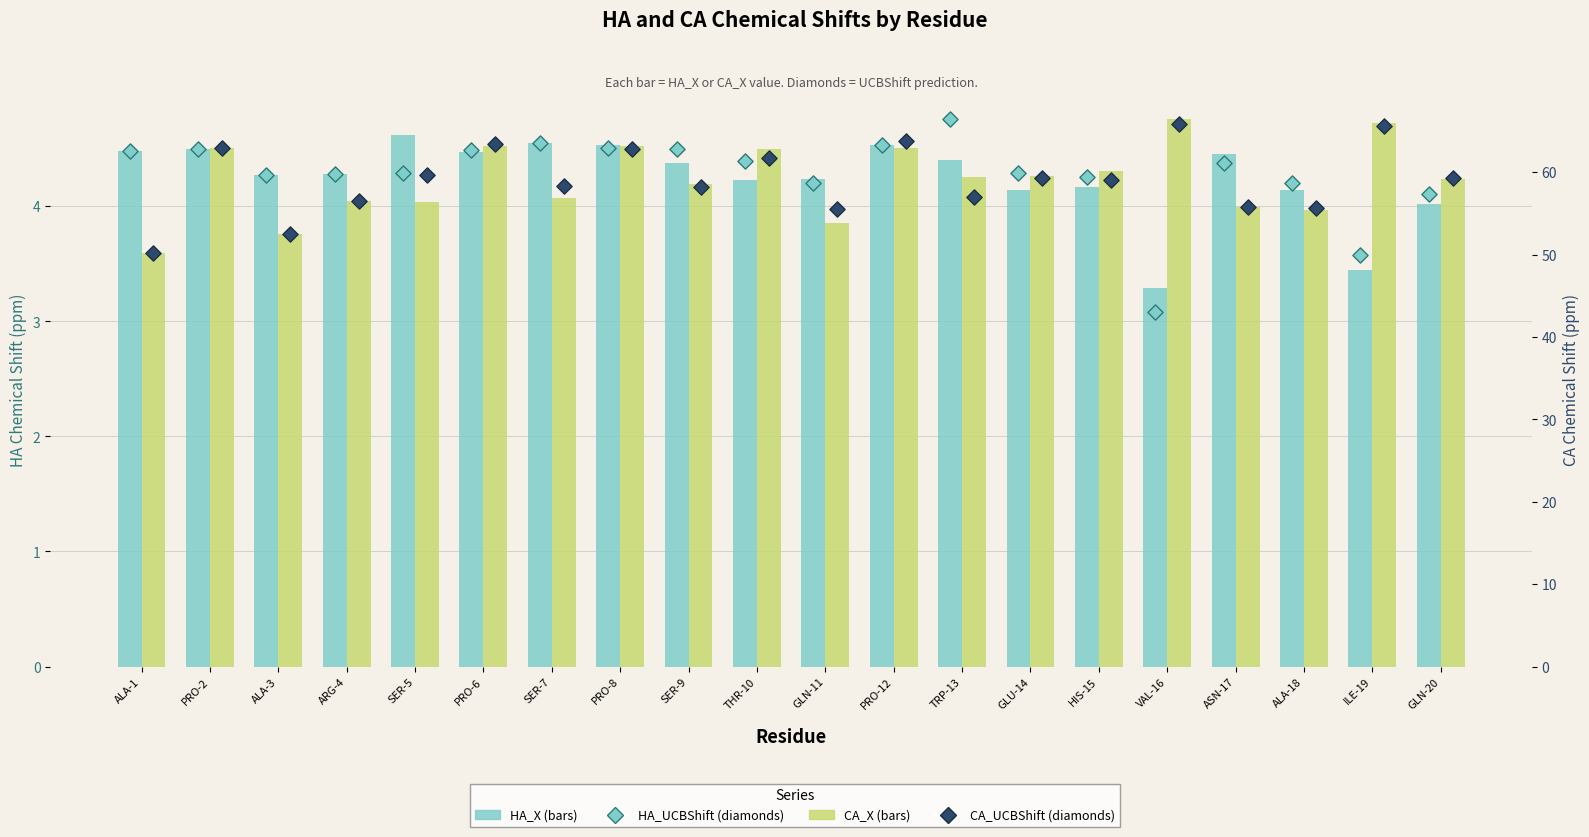

Which series reaches the minimum Y coordinate?

HA_UCBShift